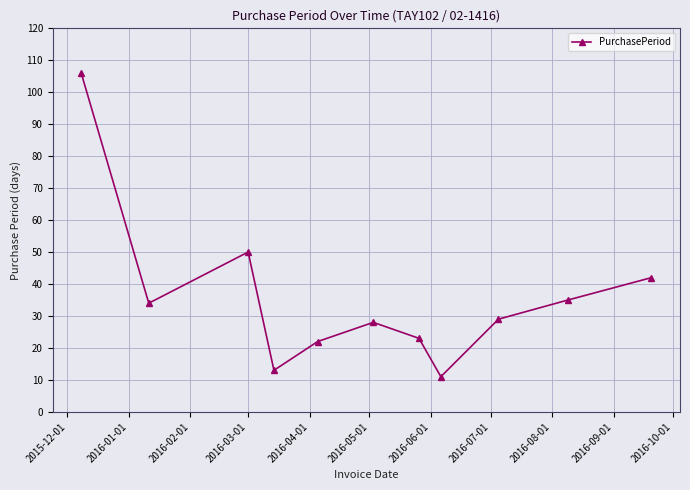

What is the maximum value shown in the chart?

106